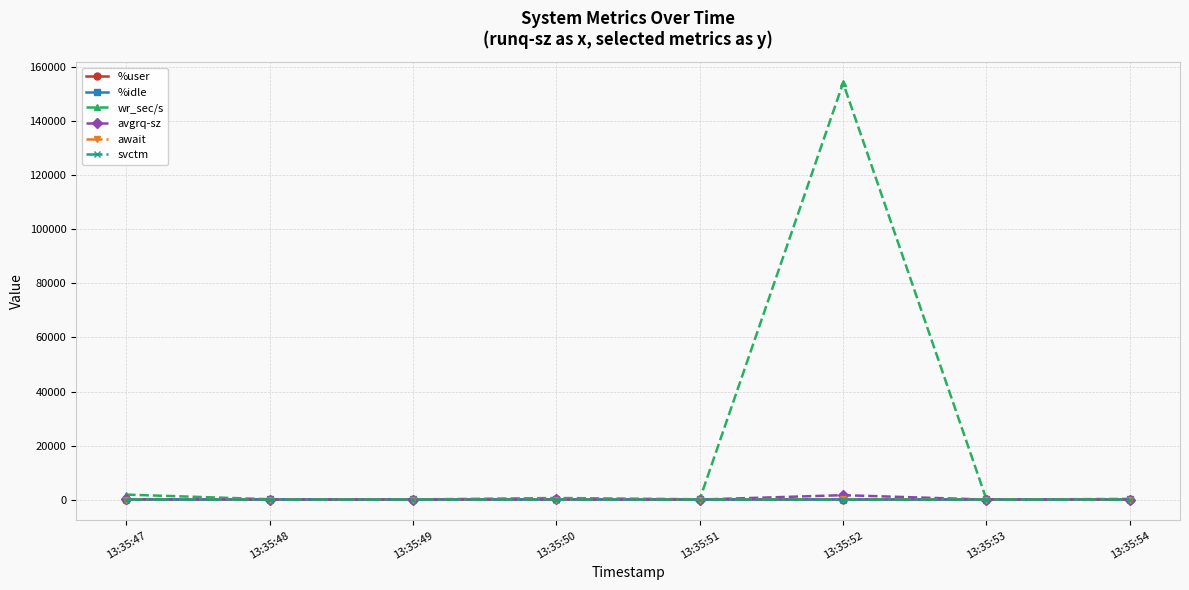

What is the value of the %idle point at the 6th from the left?

59.2